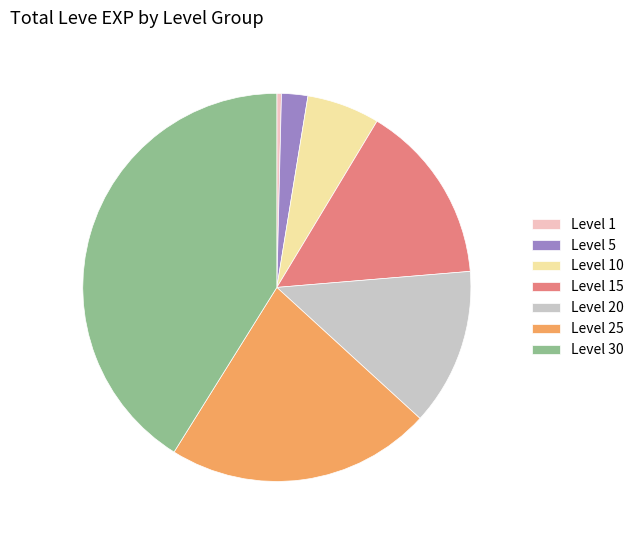

Which category has the smallest portion of the pie?

Level 1